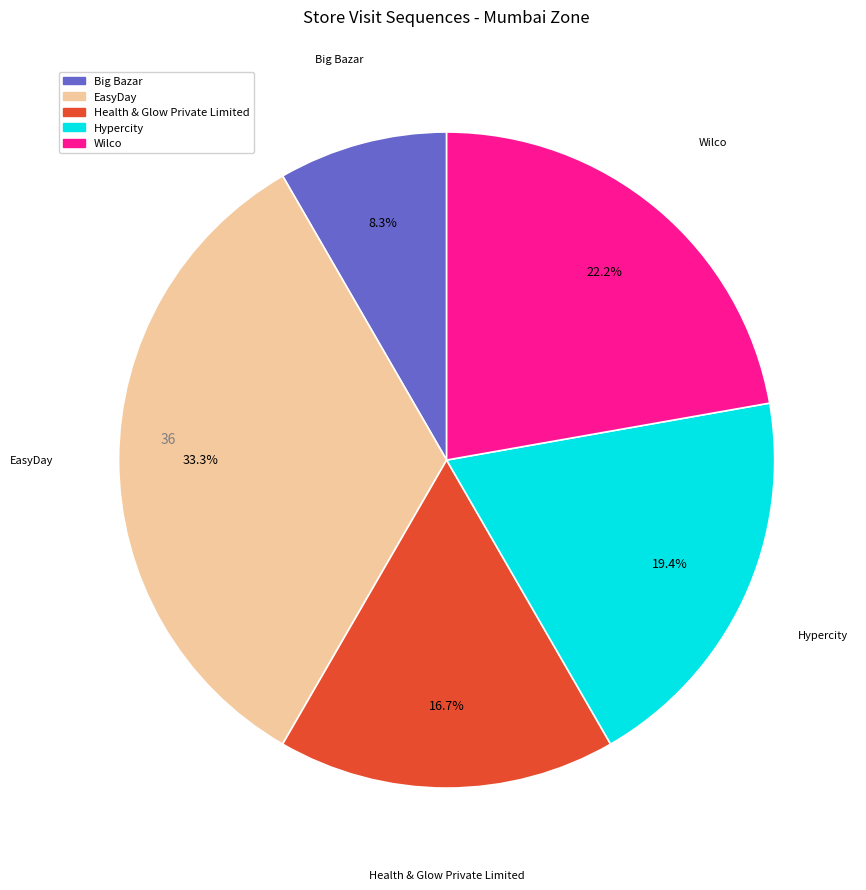

Is there any slice that represents more than half of the pie?

No